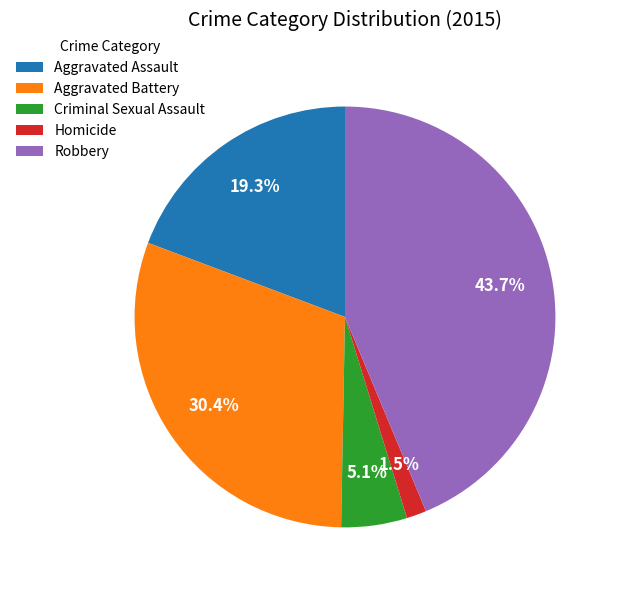

Which has a higher value, Aggravated Battery or Homicide?

Aggravated Battery